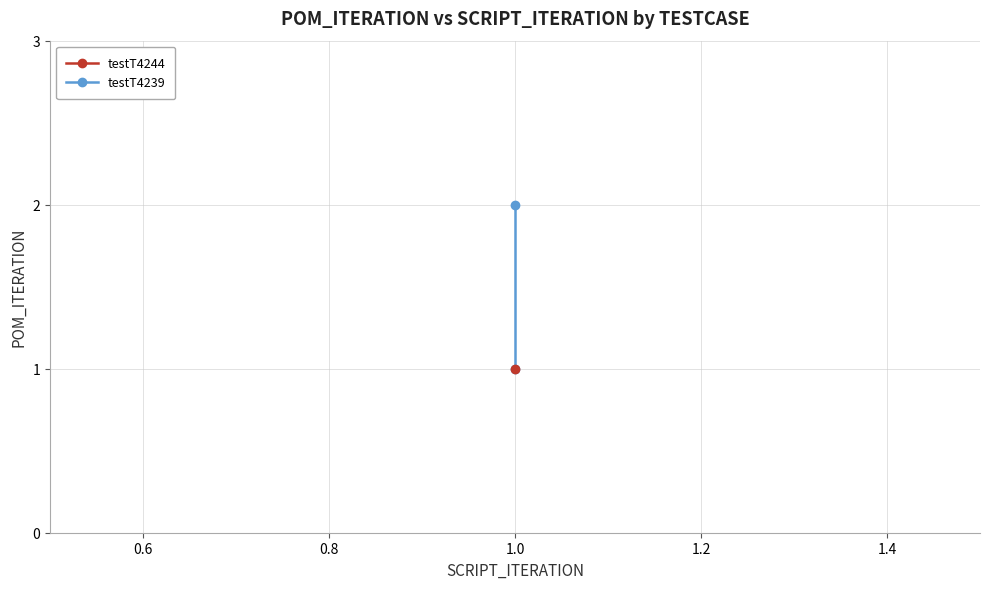

How many data points are less than 2?

1